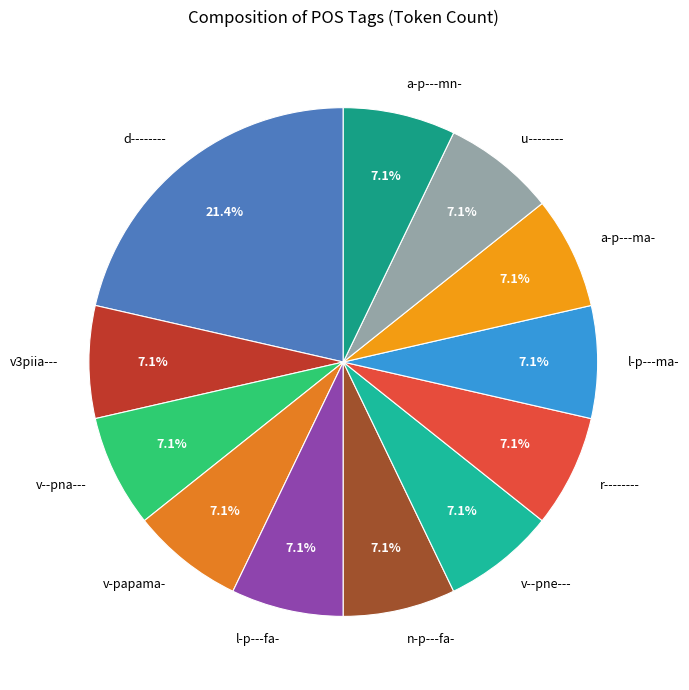

Do d-------- and n-p---fa- together represent more than half of the pie?

No